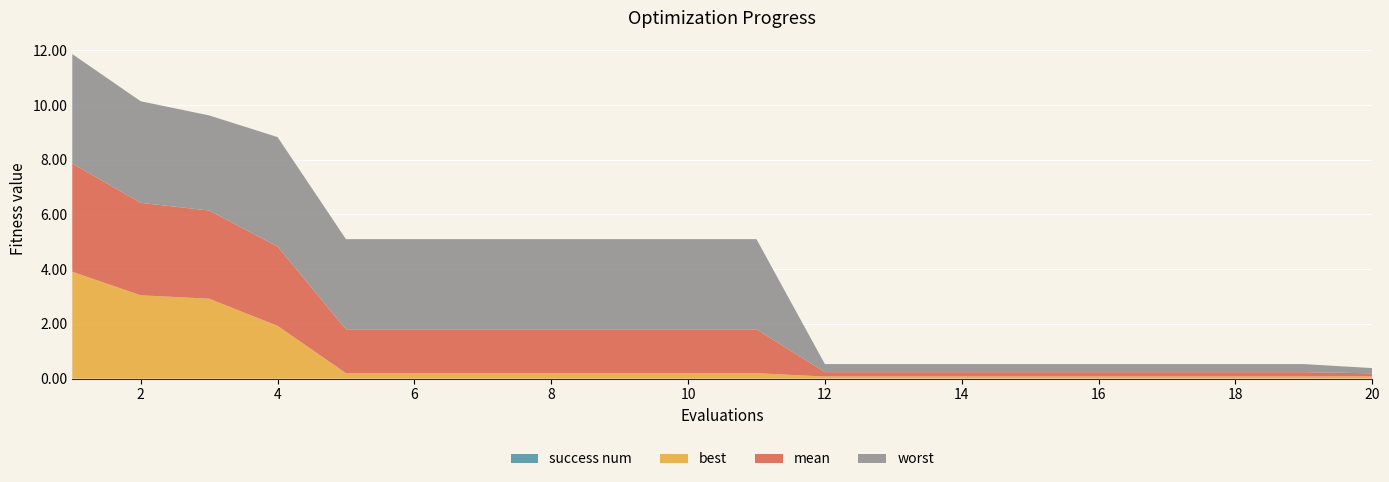

Reading left to right, transcribe all the data shown in this chart.

best: 3.9	3.0	2.9	1.9	0.2	0.2	0.2	0.2	0.2	0.2	0.2	0.1	0.1	0.1	0.1	0.1	0.1	0.1	0.1	0.1
mean: 4.0	3.4	3.2	2.9	1.6	1.6	1.6	1.6	1.6	1.6	1.6	0.2	0.2	0.2	0.2	0.2	0.2	0.2	0.2	0.1
worst: 4.0	3.7	3.5	4.0	3.3	3.3	3.3	3.3	3.3	3.3	3.3	0.3	0.3	0.3	0.3	0.3	0.3	0.3	0.3	0.2
success num: 0.0	0.0	0.0	0.0	0.0	0.0	0.0	0.0	0.0	0.0	0.0	0.0	0.0	0.0	0.0	0.0	0.0	0.0	0.0	0.0